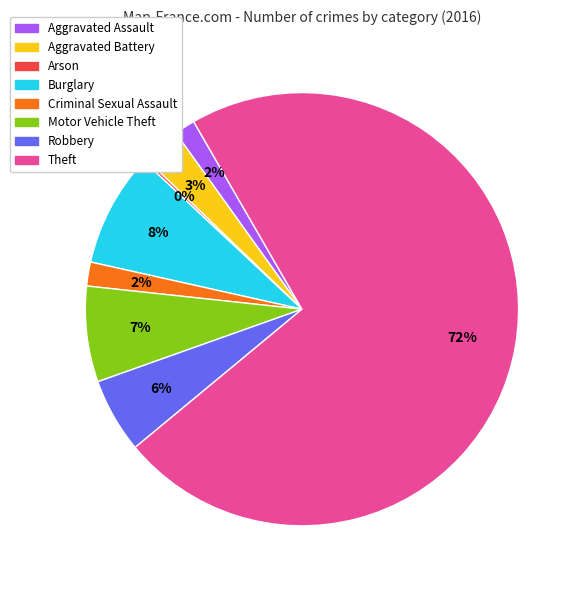

Is the sum of Robbery and Burglary greater than half?

No